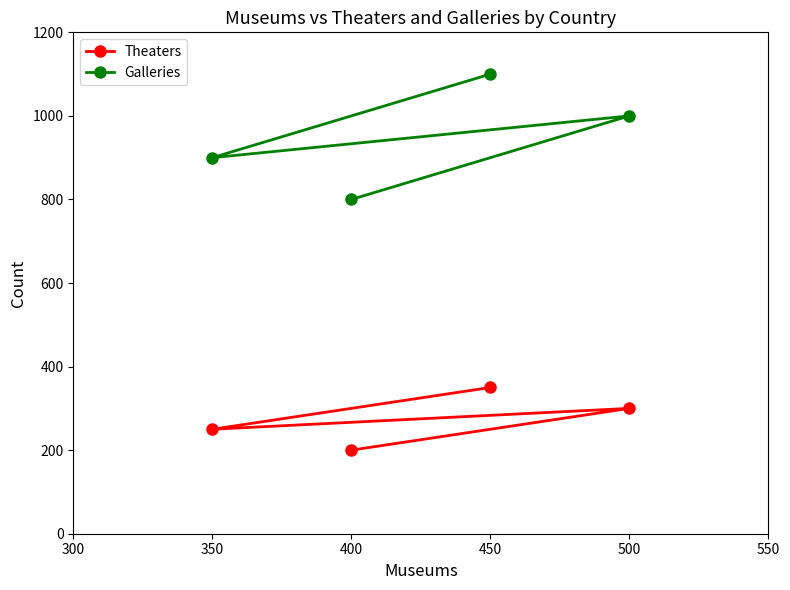

Where is Theaters nearest to the value 275?

350